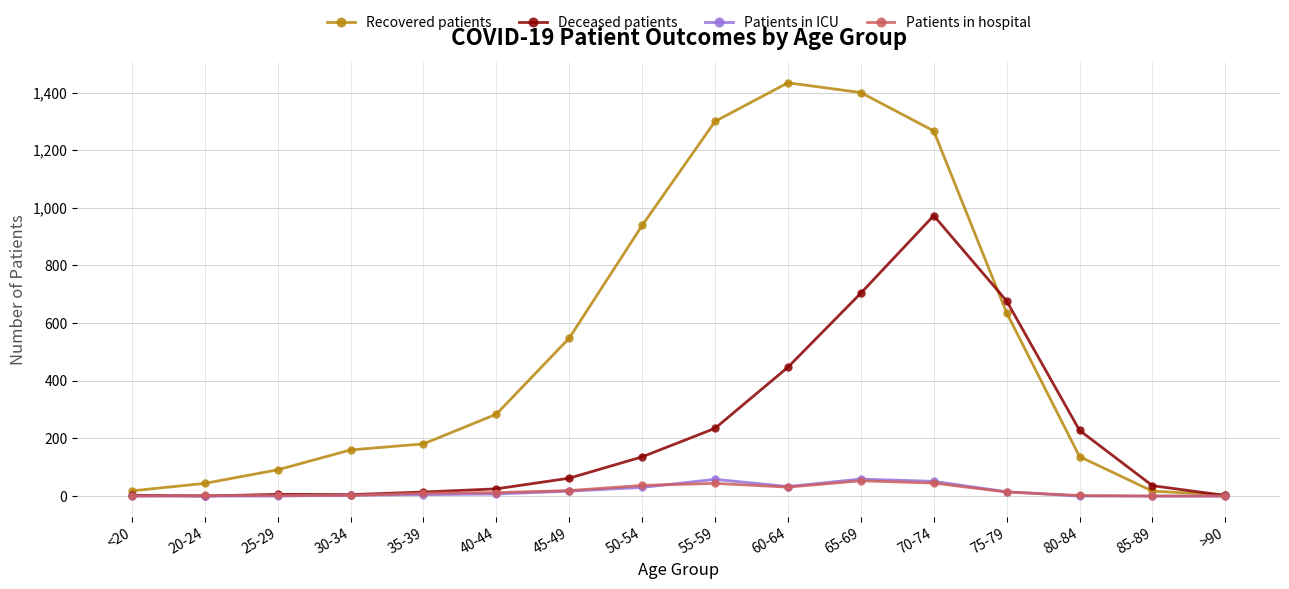

Which series has the widest spread of values?

Recovered patients